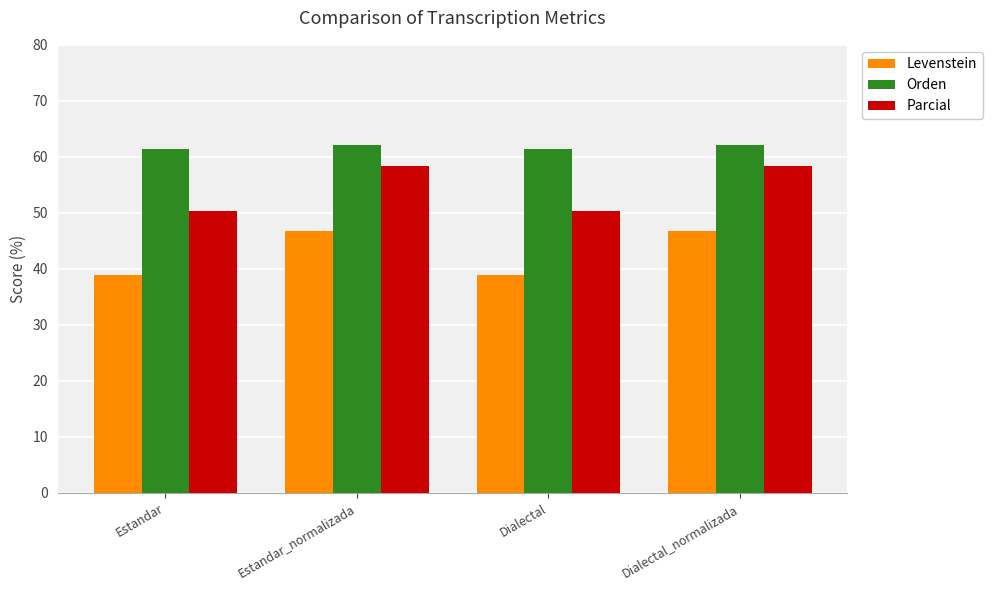

The Orden series shows 109.0 at Estandar. True or false?

False